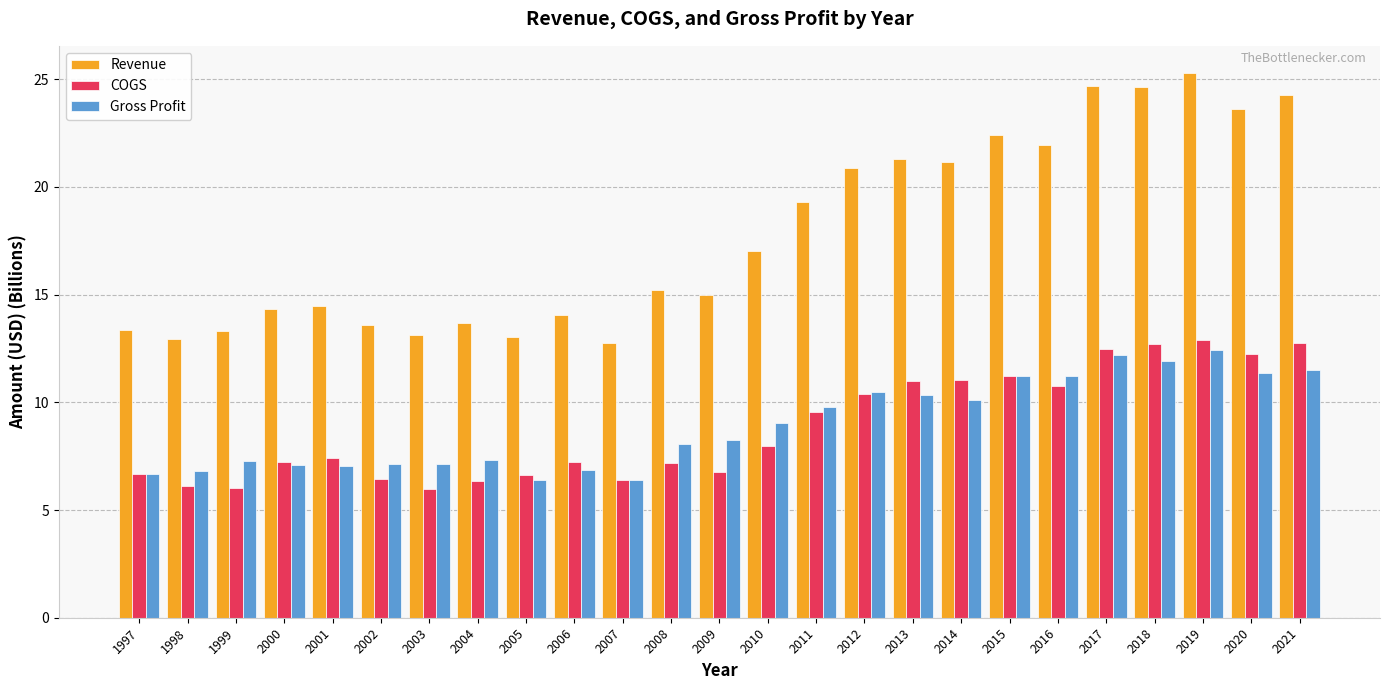

Is it true that Revenue equals 4.1 at 2001?

False